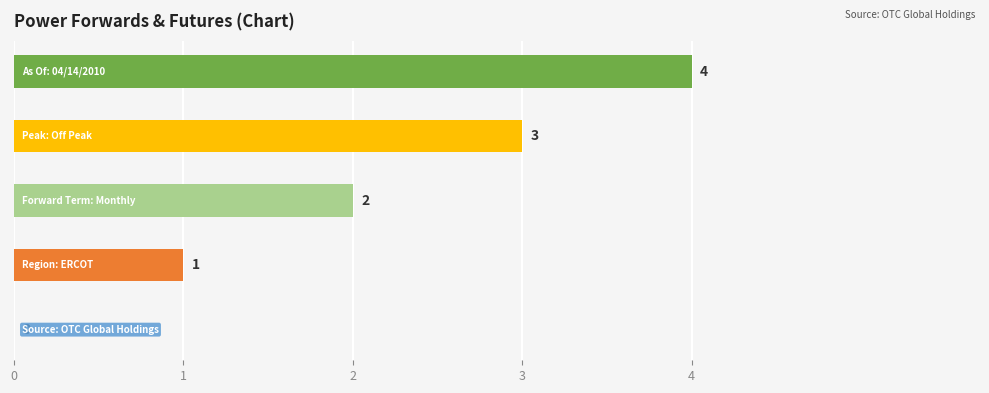

What is the sum of all values?

10